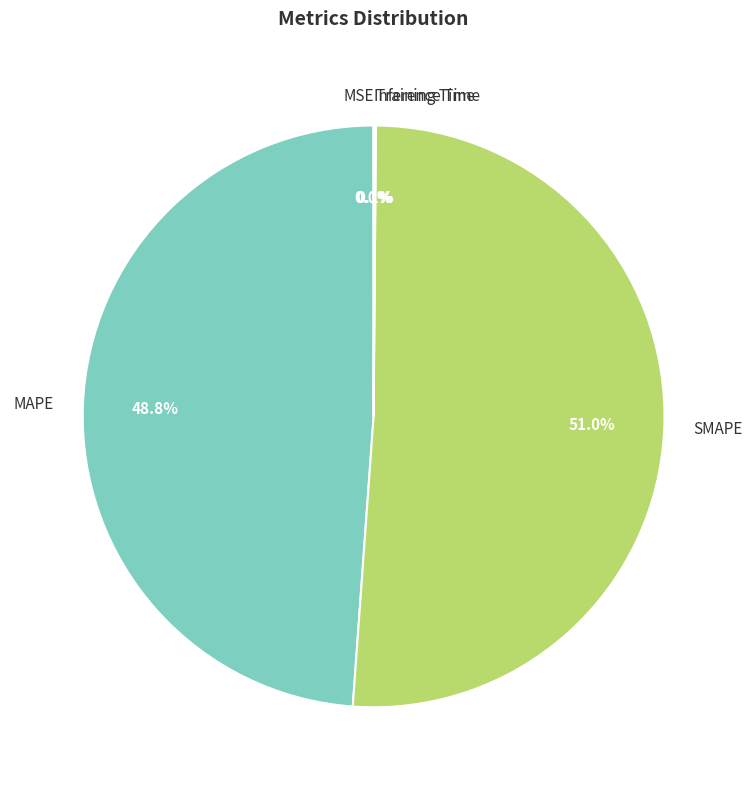

Does SMAPE represent more than half of the total?

Yes